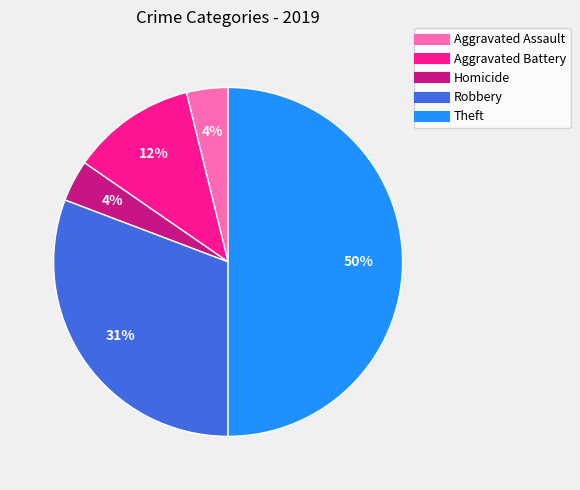

To the nearest percent, what is the combined percentage of Robbery and Aggravated Assault?

35%